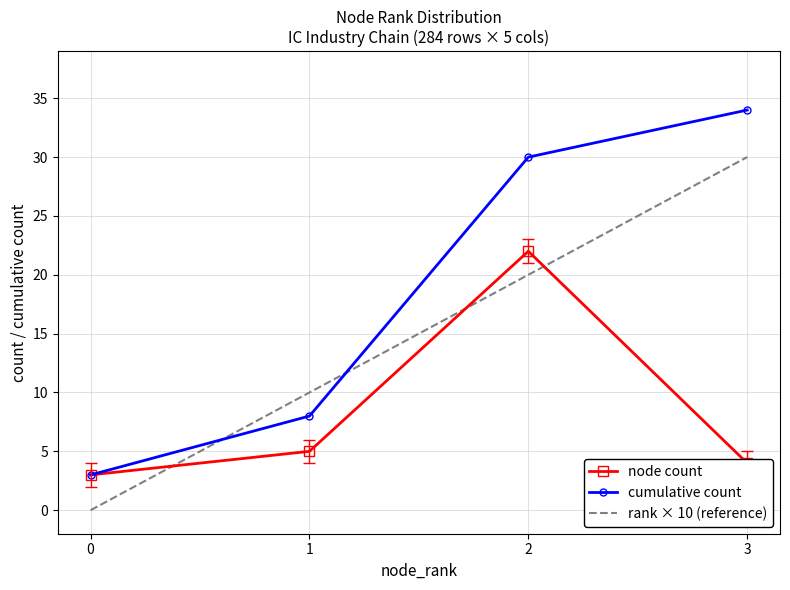

At which label is cumulative count closest to 18?

1